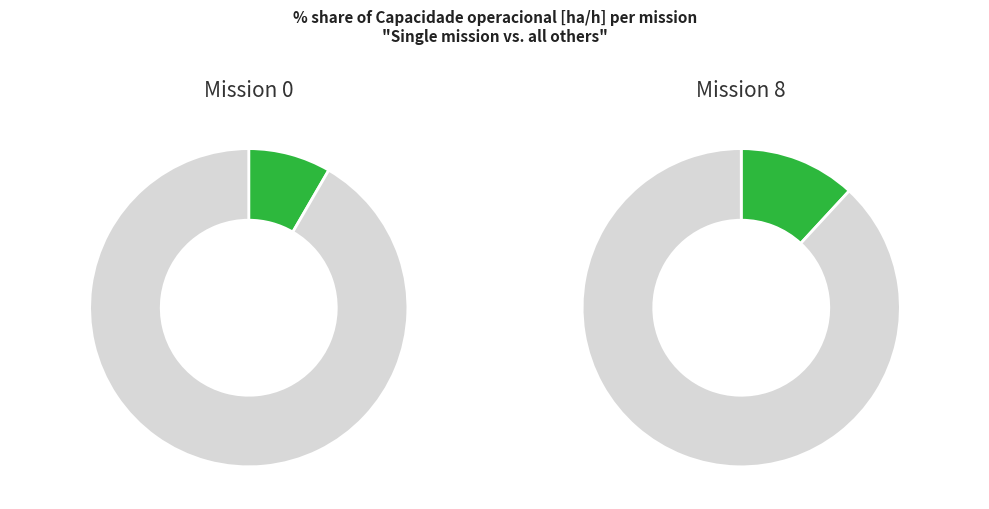

To the nearest percent, what percentage of the pie is 8?

12%